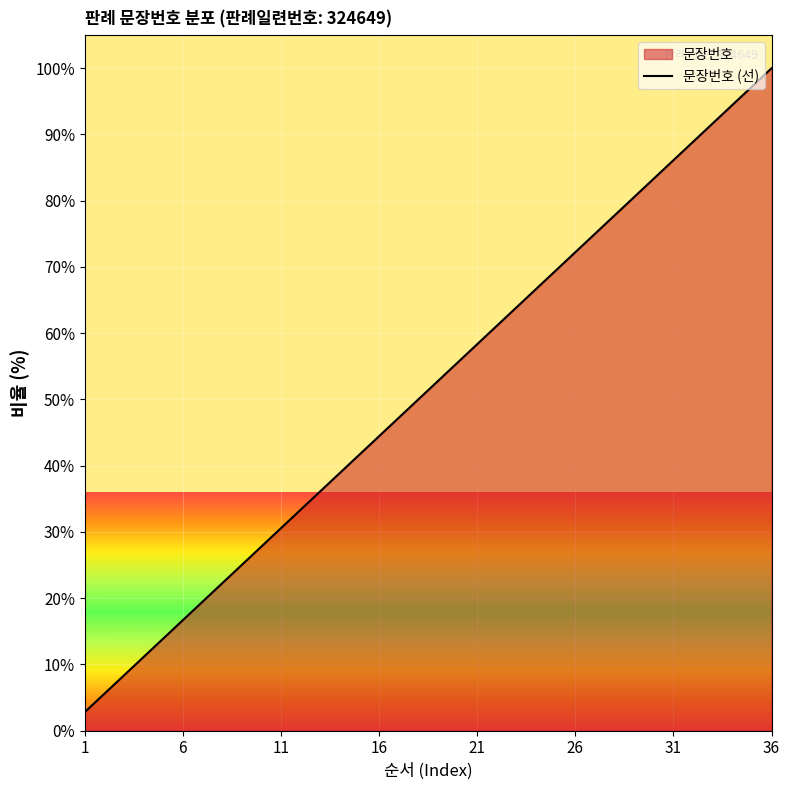

What is the change in value from 21 to 34?

+36.1